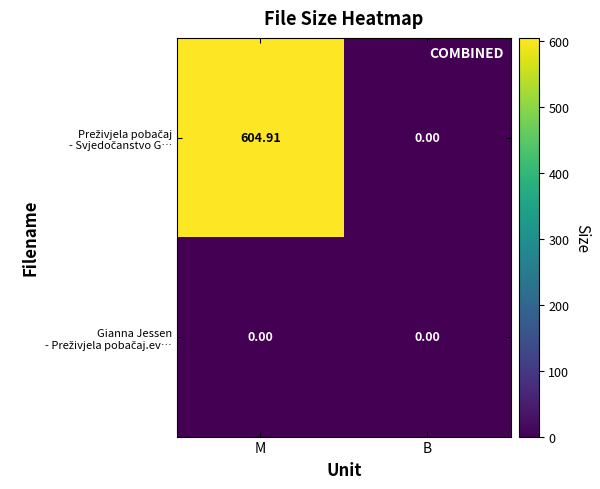

At which category is the sum across all series the highest?

M